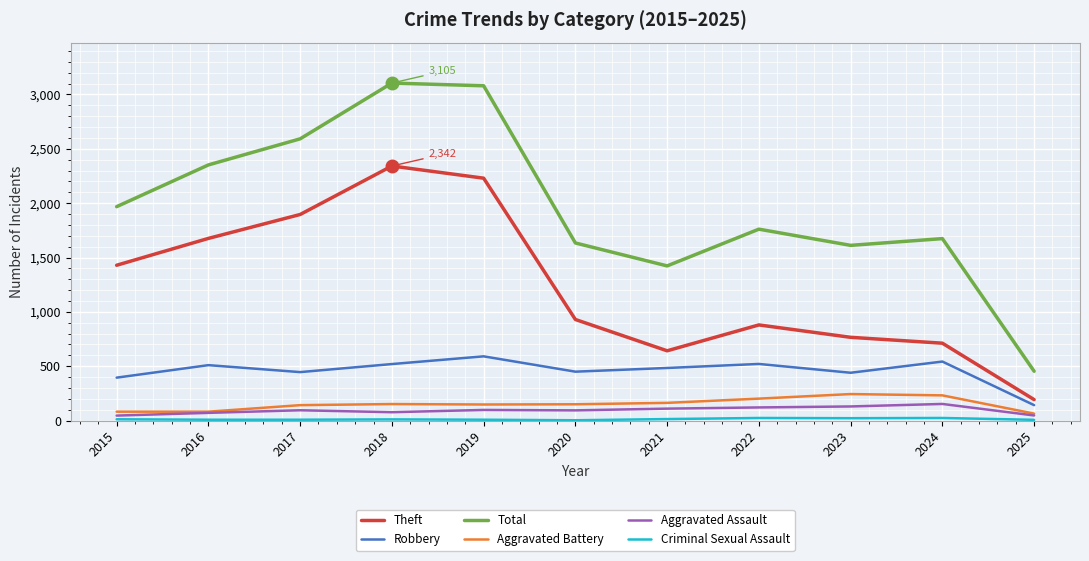

Which series has the widest spread of values?

Total